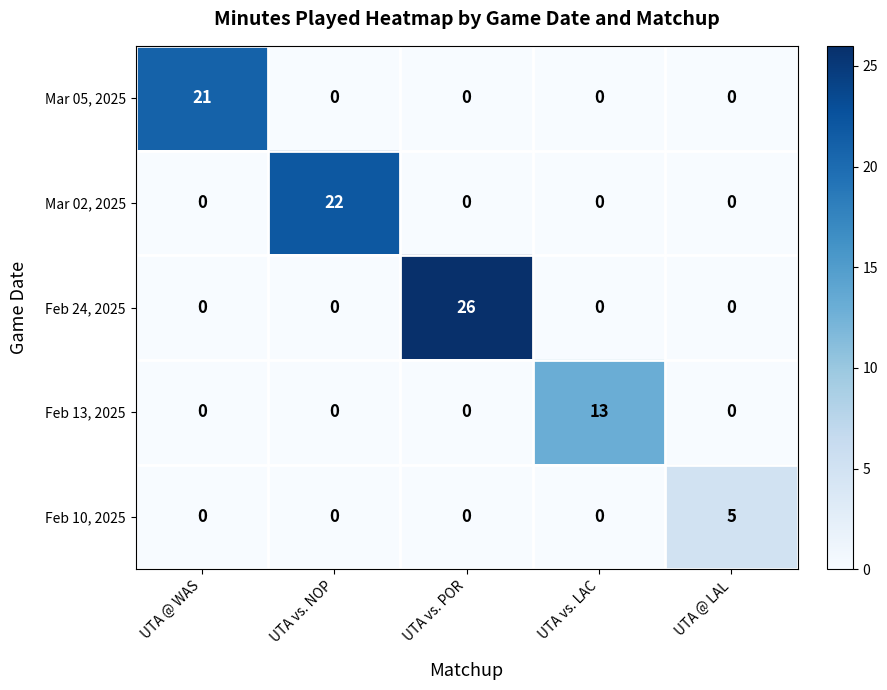

Reading right to left, transcribe all the data shown in this chart.

Mar 05, 2025: 0	0	0	0	21
Mar 02, 2025: 0	0	0	22	0
Feb 24, 2025: 0	0	26	0	0
Feb 13, 2025: 0	13	0	0	0
Feb 10, 2025: 5	0	0	0	0